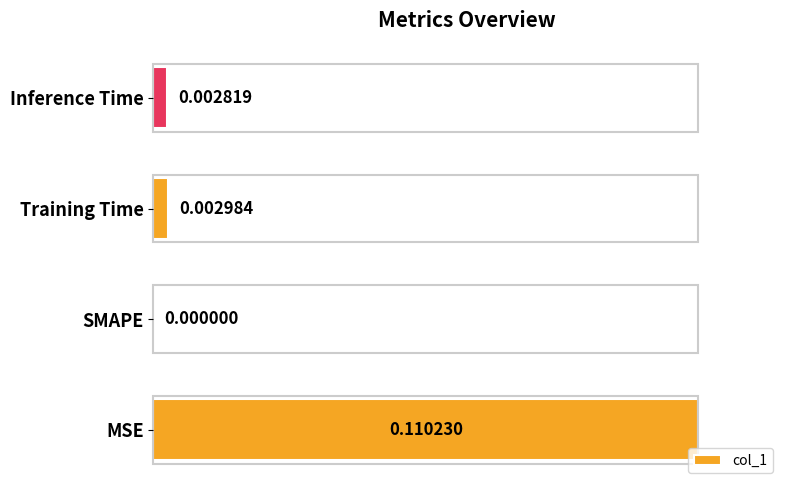

At which label is the value closest to 0?

SMAPE